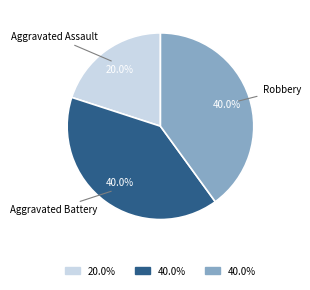

Is there a majority slice in this chart?

No